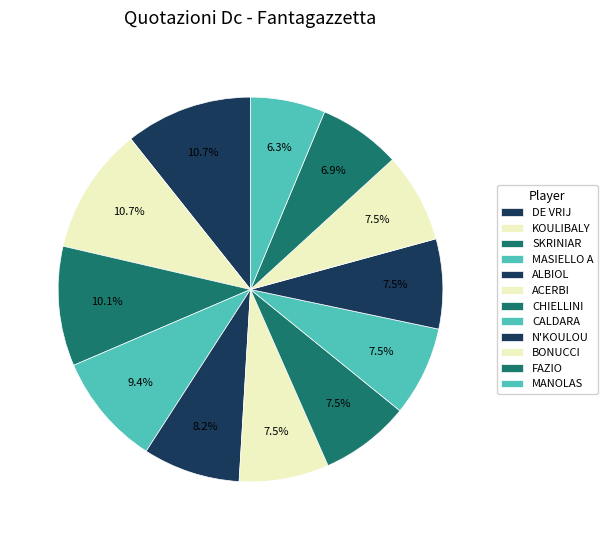

To the nearest percent, what is the average slice percentage?

8%